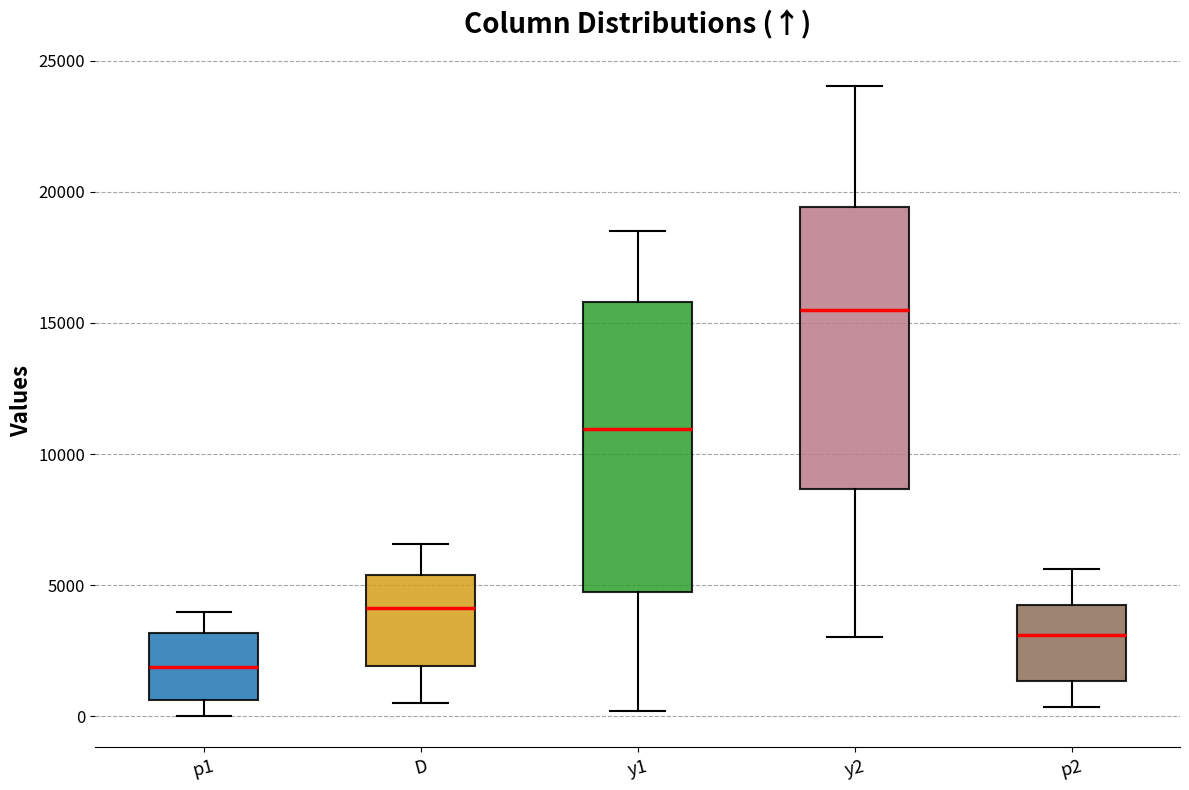

Reading left to right, read every box against the y-axis: the position of its median line, the range the box covers, and the ends of its whiskers. The values are not printed on the chart, so give them approximately, as read against the axis.

p1: median 2000, box 500 to 3000, whiskers 0 to 4000
D: median 4000, box 2000 to 5500, whiskers 500 to 6500
y1: median 11000, box 4500 to 16000, whiskers 0 to 18500
y2: median 15500, box 8500 to 19500, whiskers 3000 to 24000
p2: median 3000, box 1500 to 4500, whiskers 500 to 5500